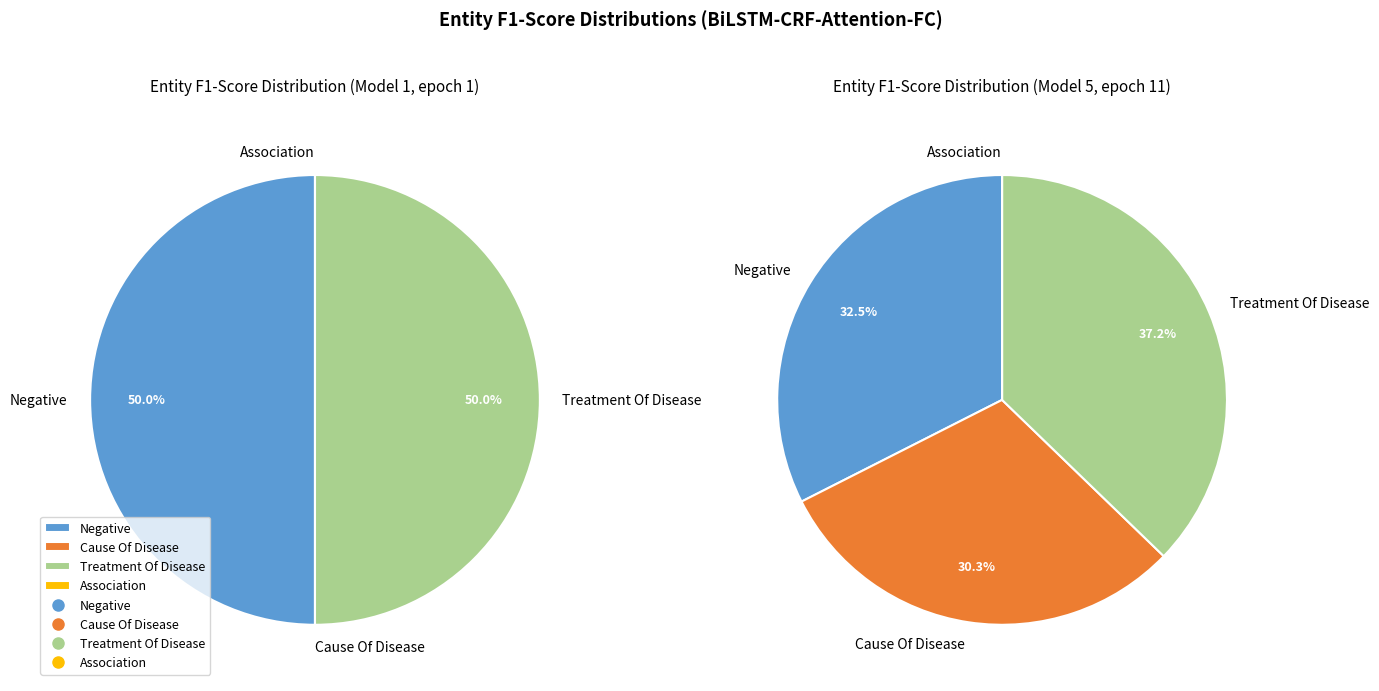

Do Treatment Of Disease and Cause Of Disease together represent more than half of the pie?

No